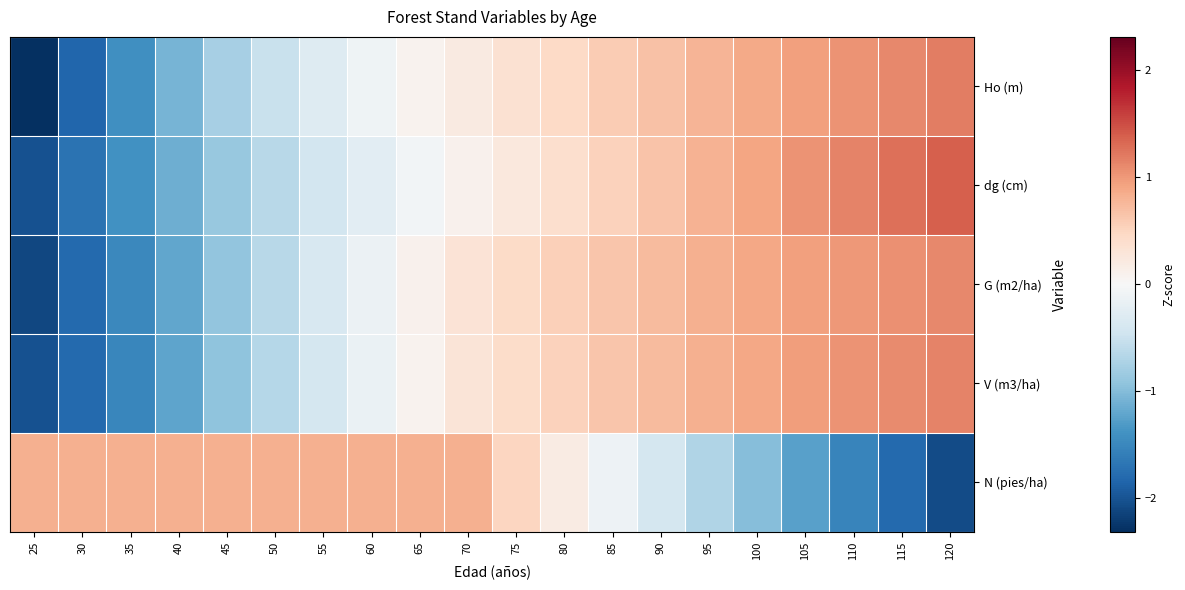

Which label corresponds to the largest value in the chart?

120